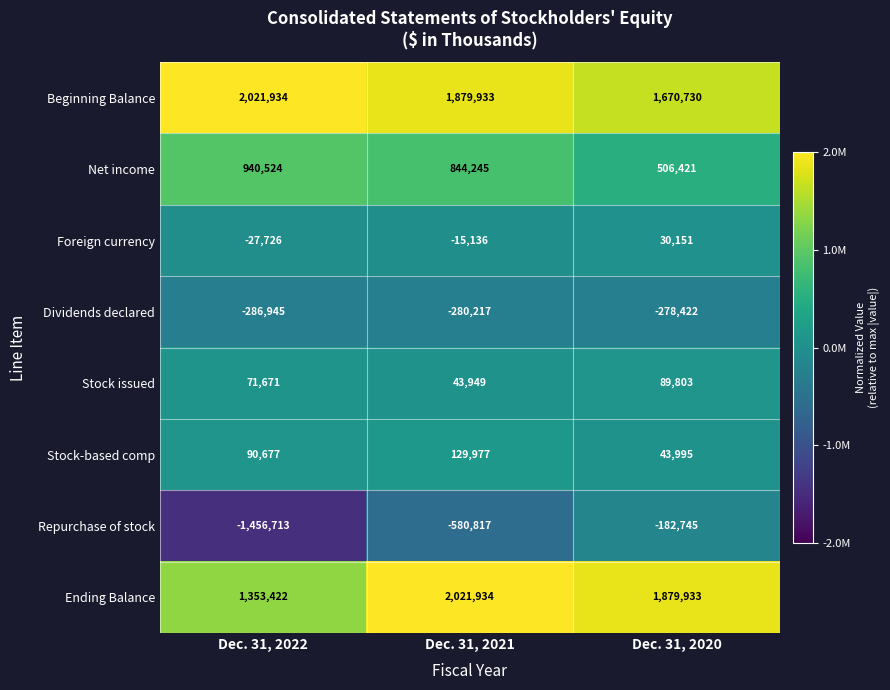

Is the value of Net income at Dec. 31, 2022 greater than the value of Ending Balance at Dec. 31, 2022?

No